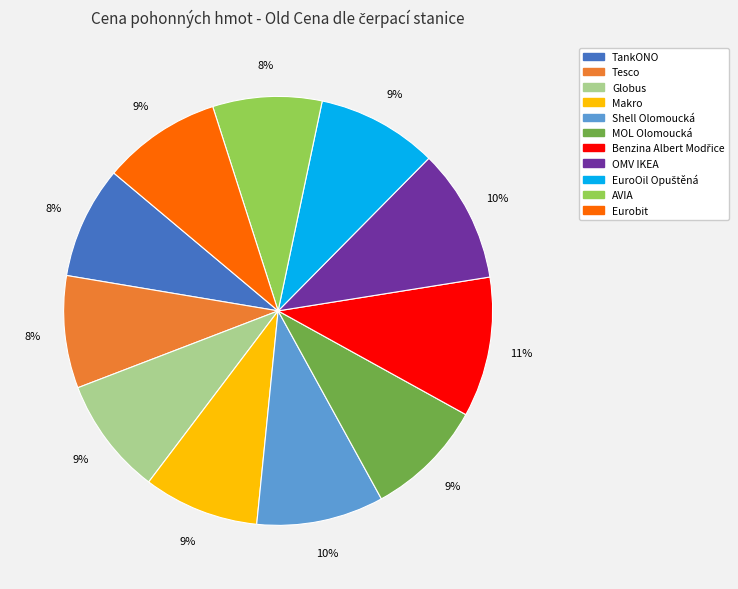

To the nearest percent, what is the average slice percentage?

9%